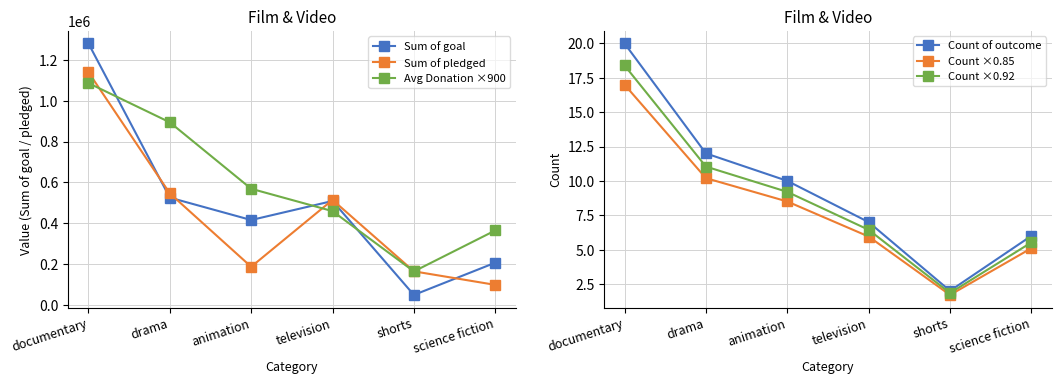

Reading right to left, list all the values displayed in this chart.

Sum of goal: 207300.0	49500.0	509200.0	416000.0	525600.0	1279800.0
Sum of pledged: 98760.0	164915.0	514477.0	187318.0	546355.0	1139345.0
Avg Donation ×900: 364992.1	164568.7	459495.9	568950.9	894104.7	1085945.6
Count of outcome: 6.0	2.0	7.0	10.0	12.0	20.0
Count ×0.85: 5.1	1.7	6.0	8.5	10.2	17.0
Count ×0.92: 5.5	1.8	6.4	9.2	11.0	18.4